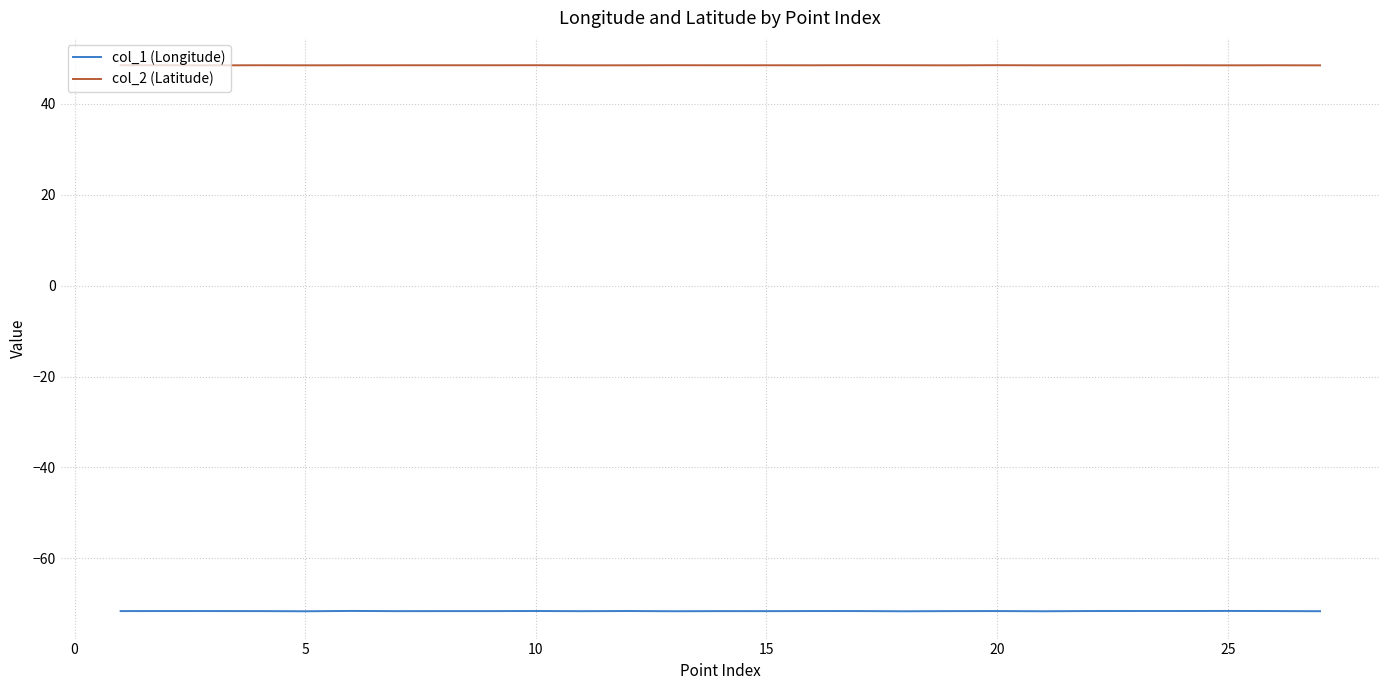

What is the highest value of the col_2 (Latitude) series?

48.5